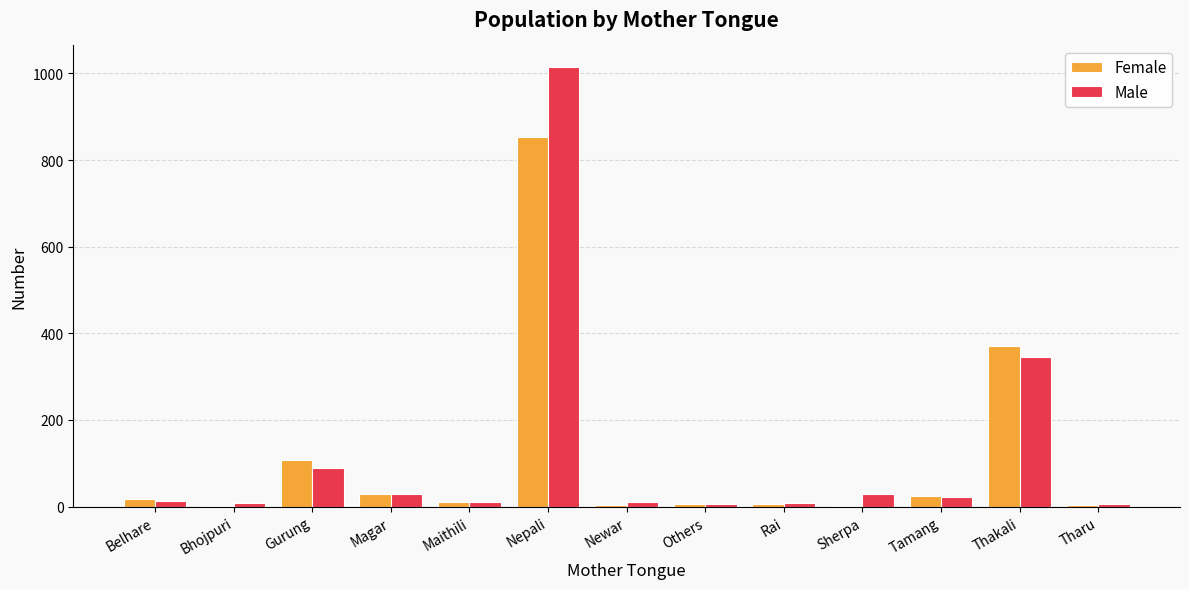

Does the chart contain stacked bars?

No